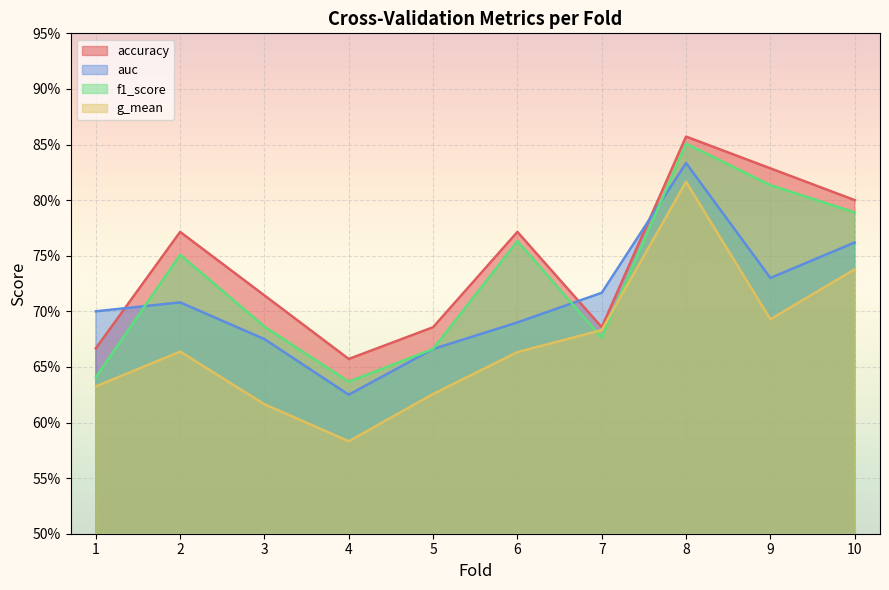

What is the difference between the g_mean values at 1 and 7?

0.1